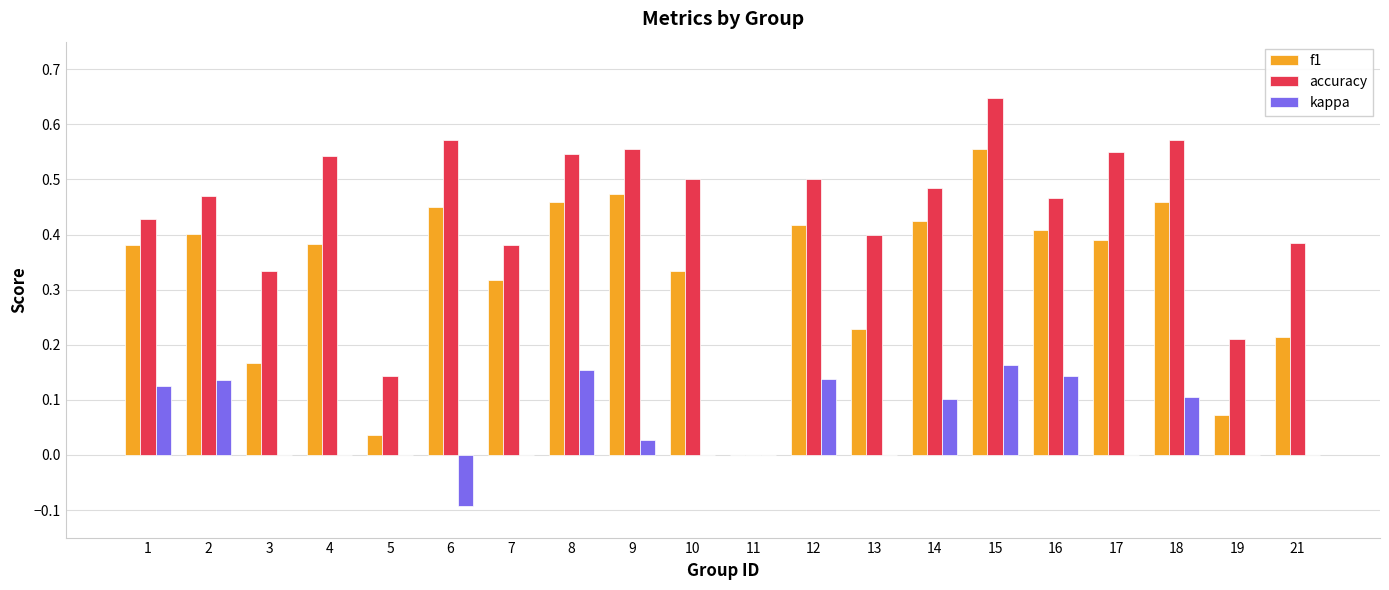

At which category does the chart reach its peak across all series?

15